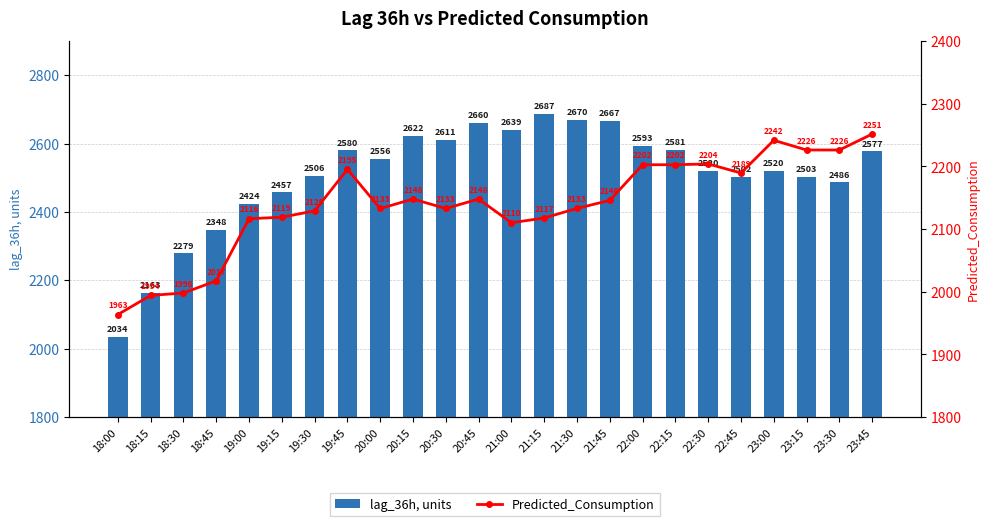

What is the value of the lag_36h, units bar at the 12th from the left?

2660